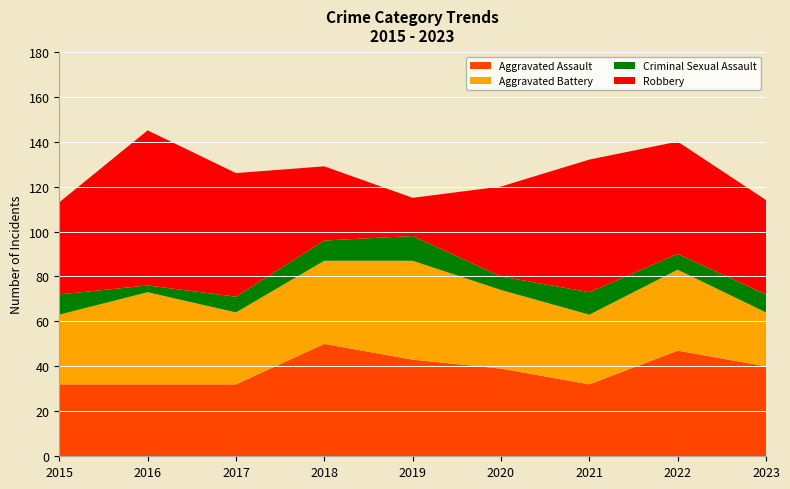

Reading left to right, transcribe all the data shown in this chart.

Aggravated Assault: 32	32	32	50	43	39	32	47	40
Aggravated Battery: 31	41	32	37	44	35	31	36	24
Criminal Sexual Assault: 9	3	7	9	11	6	10	7	8
Robbery: 41	69	55	33	17	40	59	50	42